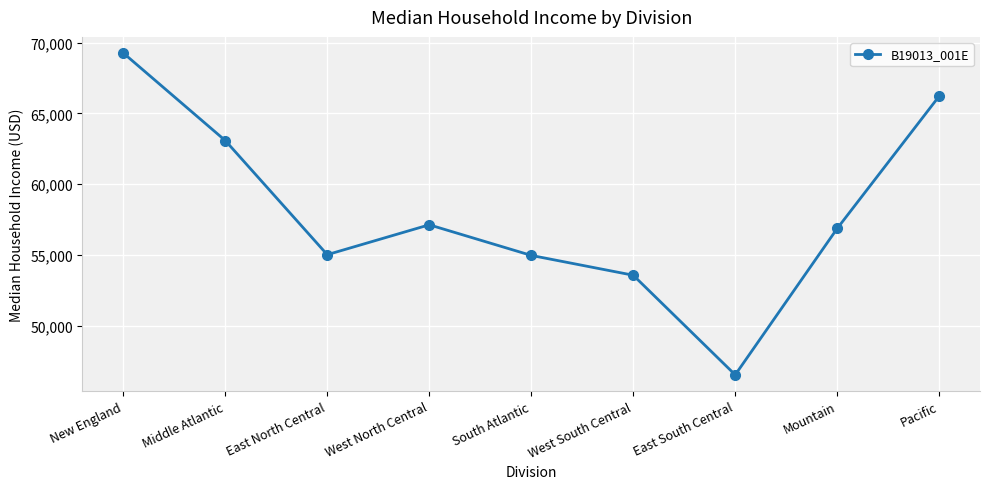

What is the approximate value at South Atlantic?

54979